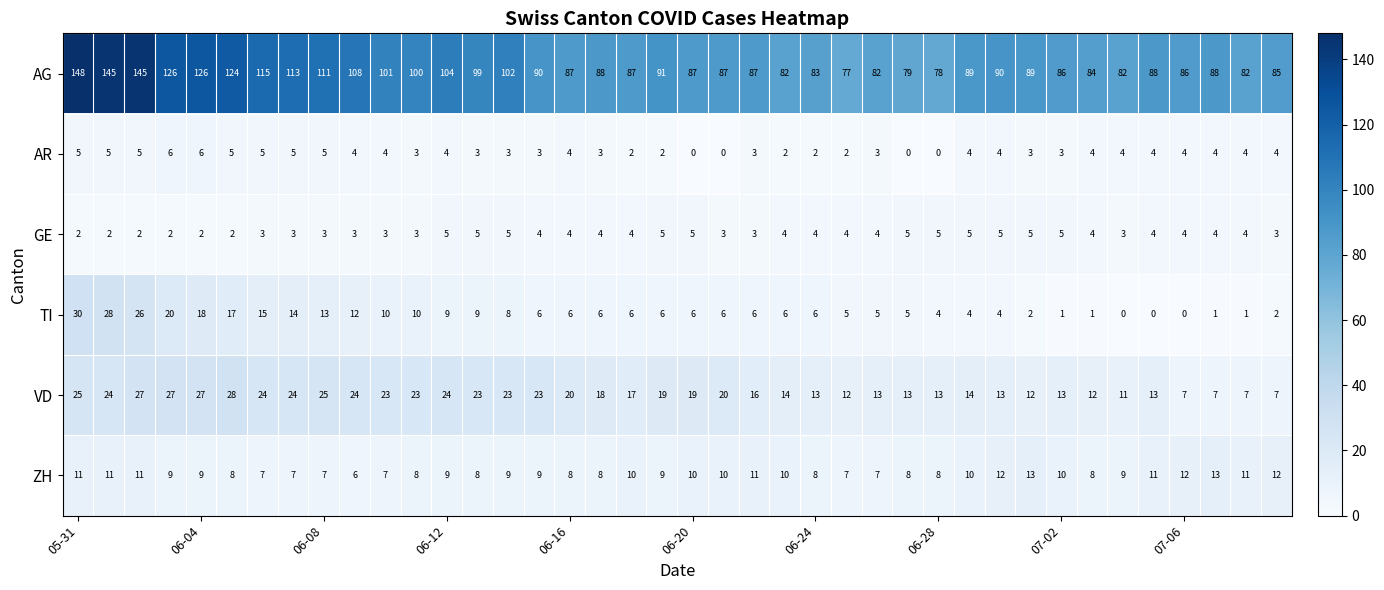

At how many categories does at least one series exceed 96?

15